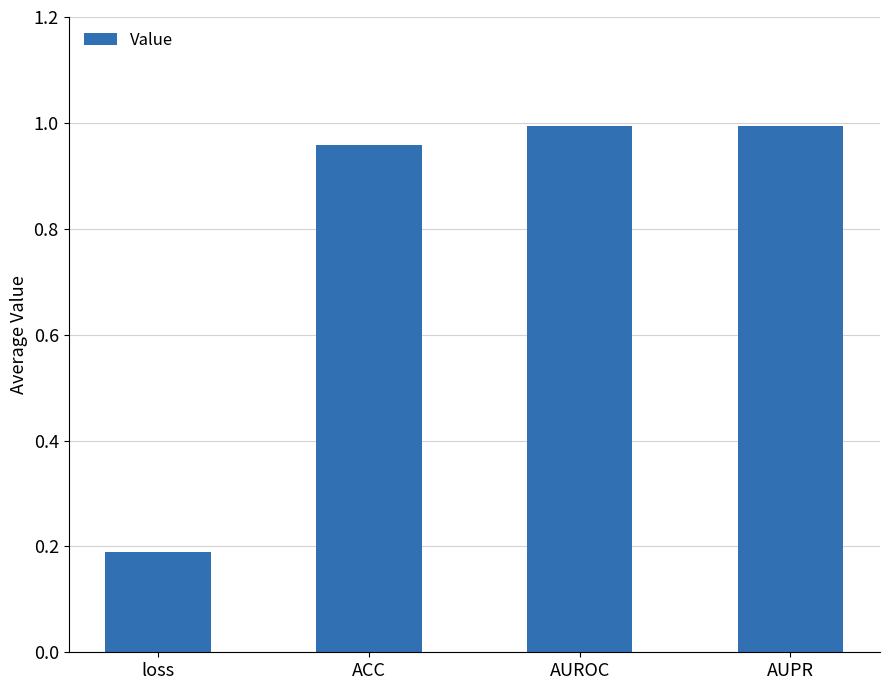

Is it true that the value at AUPR is 1.0?

True